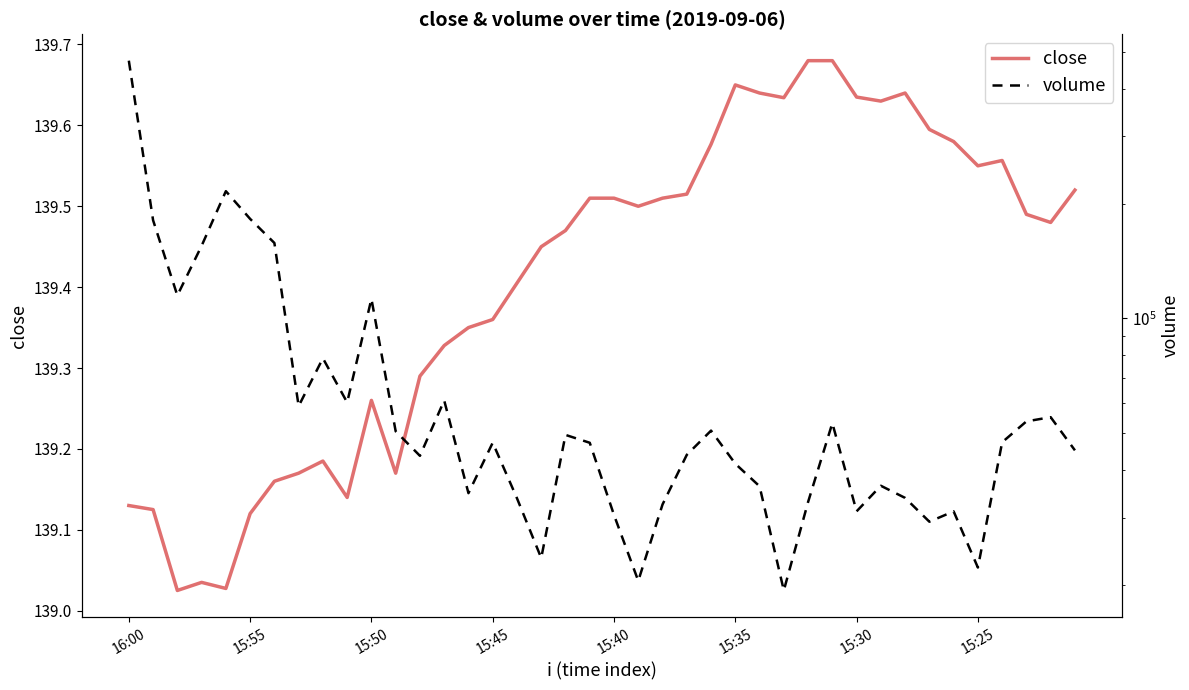

Which series changed the most between 16:00 and 23?

volume